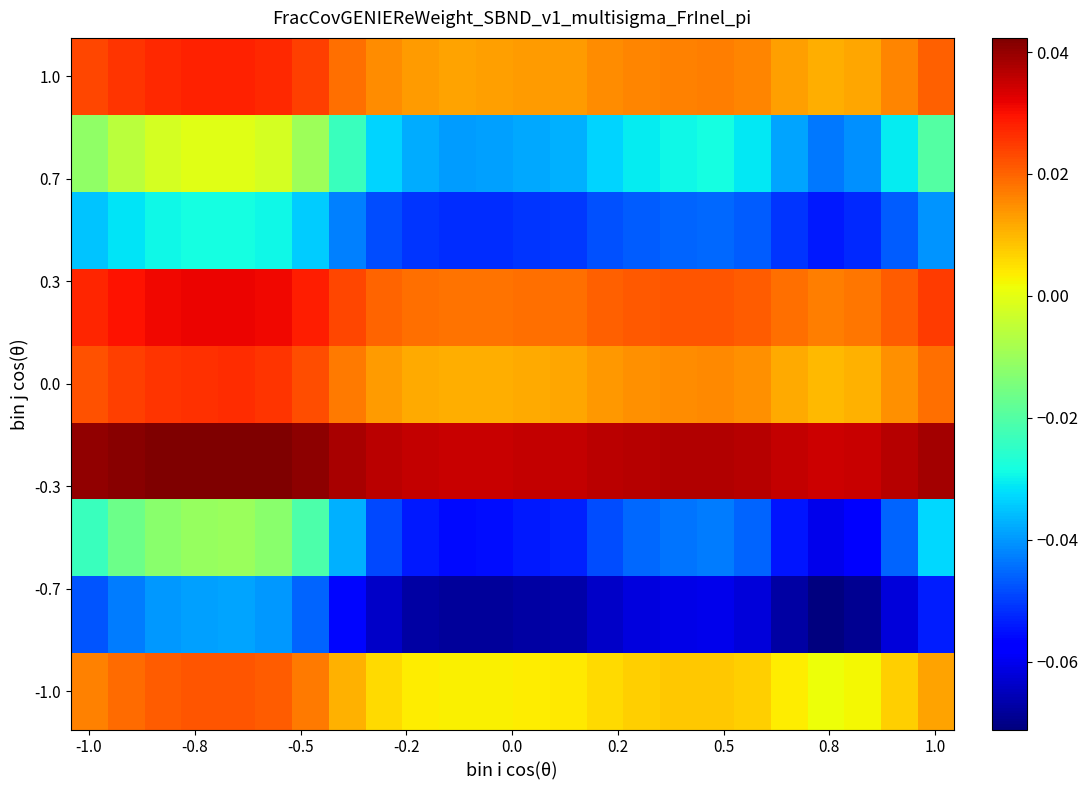

How many categories are shown in the chart?

24